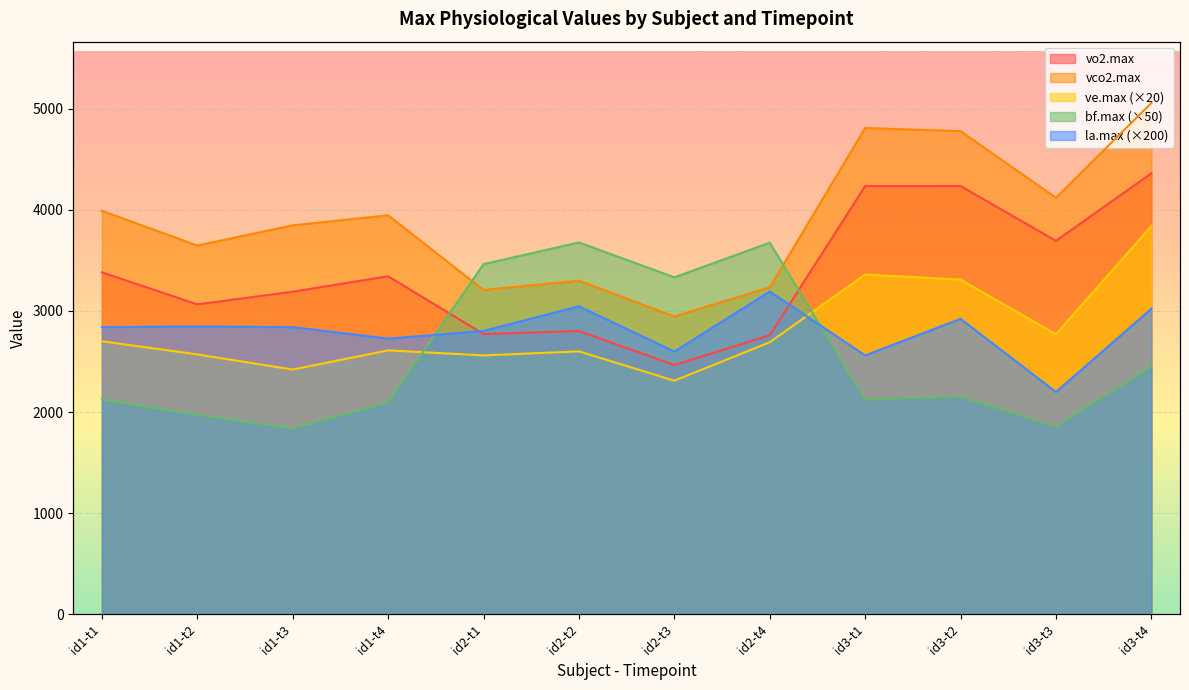

What position from the left is id2-t2?

6